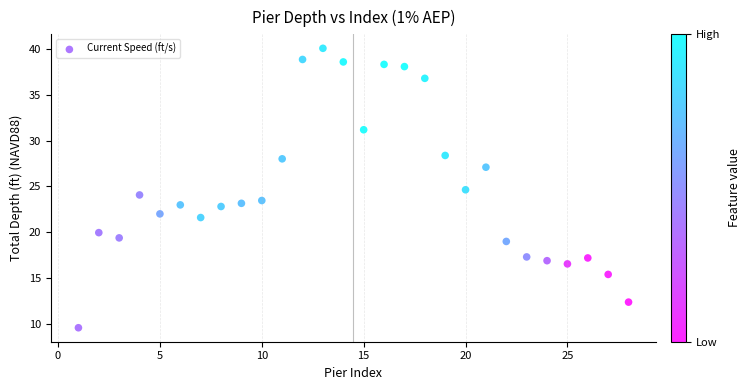

What is the range of Y values (max minus min)?

30.5